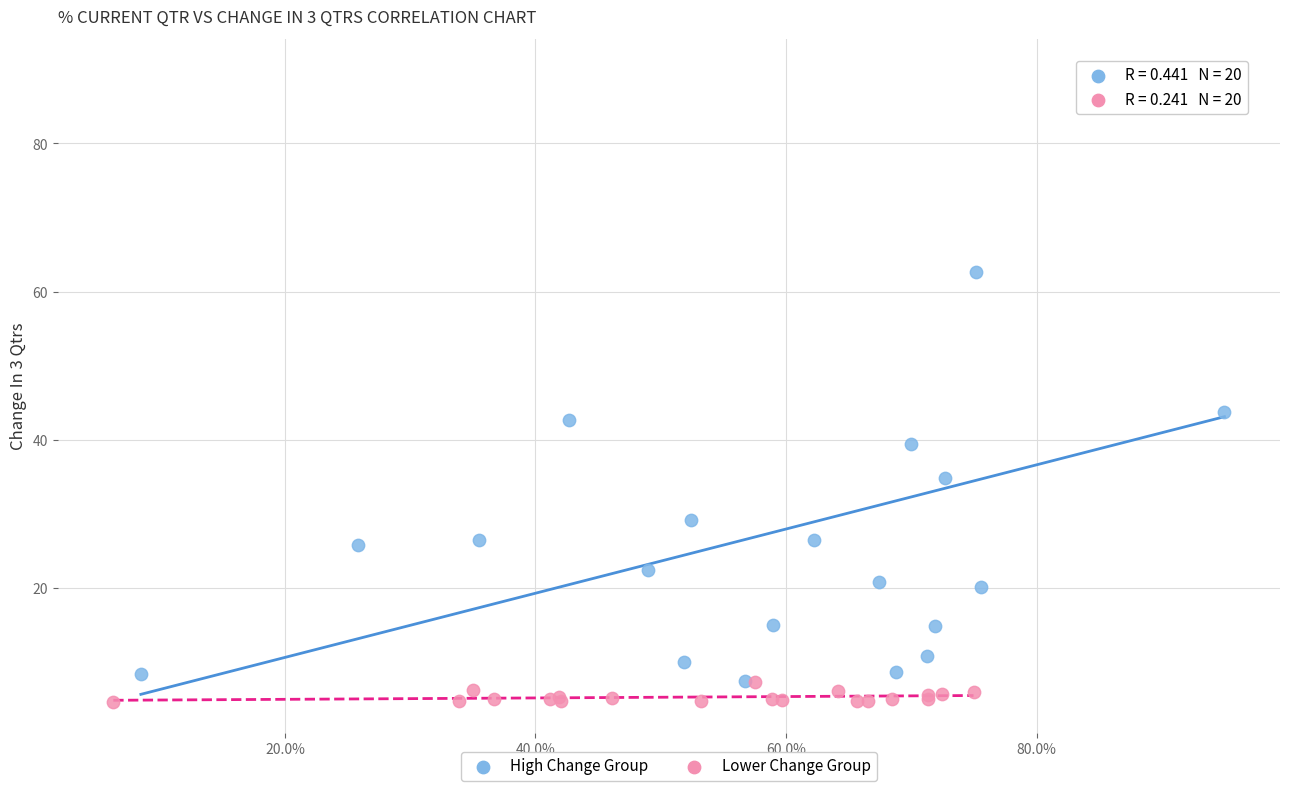

Which series has the largest Y range (max minus min)?

High Change Group